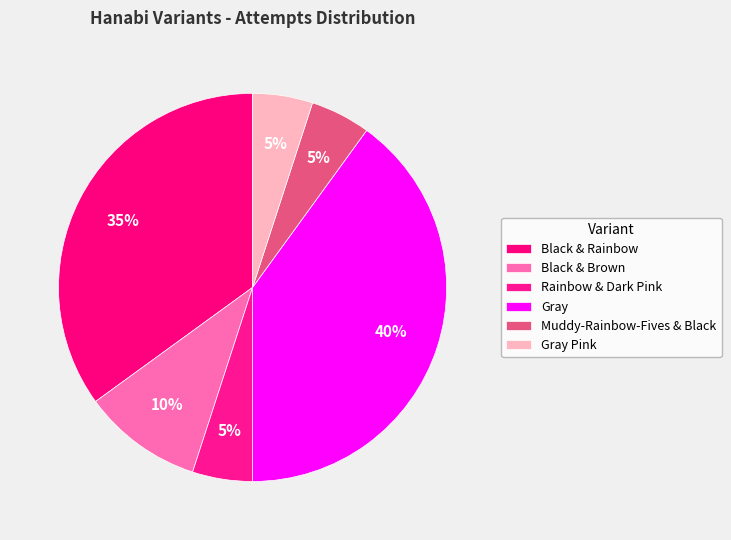

Rank the categories by value from highest to lowest.

Gray (5 Suits), Black & Rainbow (5 Suits), Black & Brown (5 Suits), Rainbow & Dark Pink (5 Suits), Muddy-Rainbow-Fives & Black (5 Suits), Gray Pink (5 Suits)